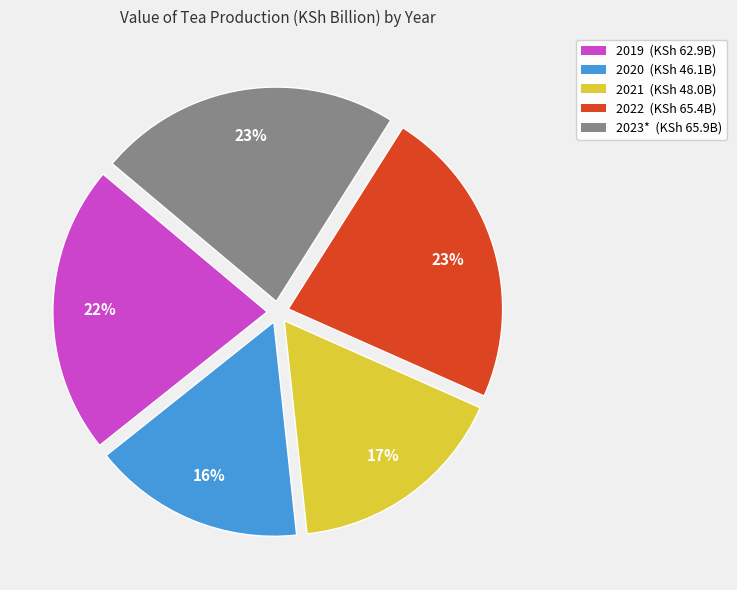

How many segments does this pie chart have?

5